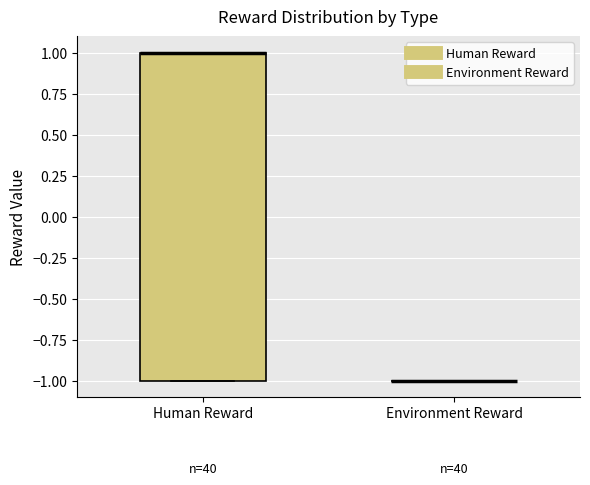

Where is the lower edge of the box for Human Reward on the y-axis? The values are not printed on the chart, so give them approximately, as read against the axis.

-1